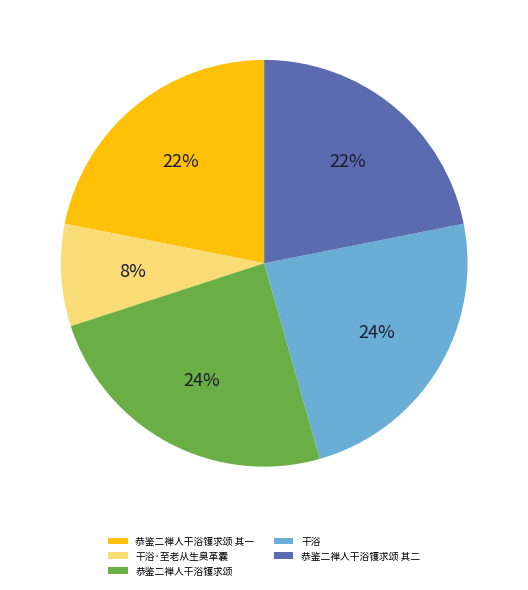

Count the number of slices in the pie.

5